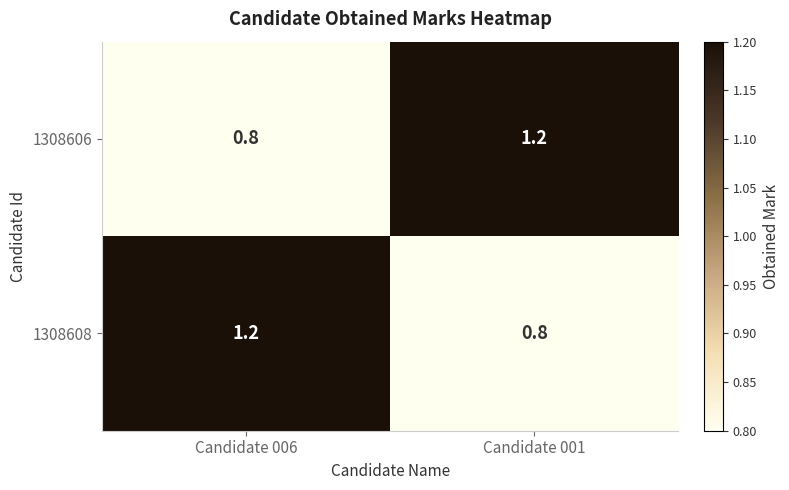

What is the greatest value displayed?

1.2